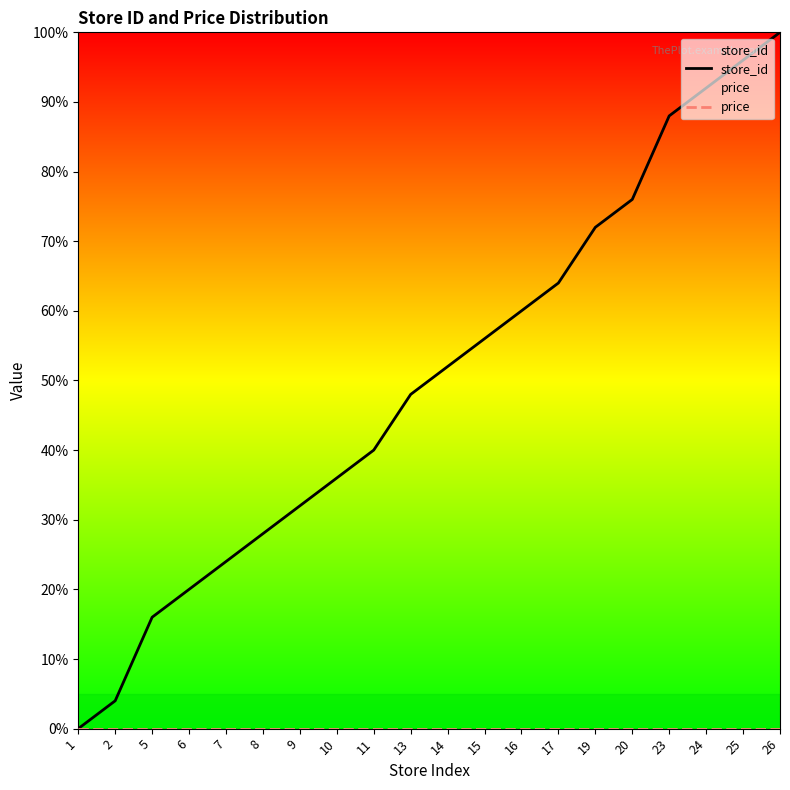

Reading left to right, what are all the values shown in this chart?

store_id: 0.0	4.0	16.0	20.0	24.0	28.0	32.0	36.0	40.0	48.0	52.0	56.0	60.0	64.0	72.0	76.0	88.0	92.0	96.0	100.0
price: 0.0	0.0	0.0	0.0	0.0	0.0	0.0	0.0	0.0	0.0	0.0	0.0	0.0	0.0	0.0	0.0	0.0	0.0	0.0	0.0